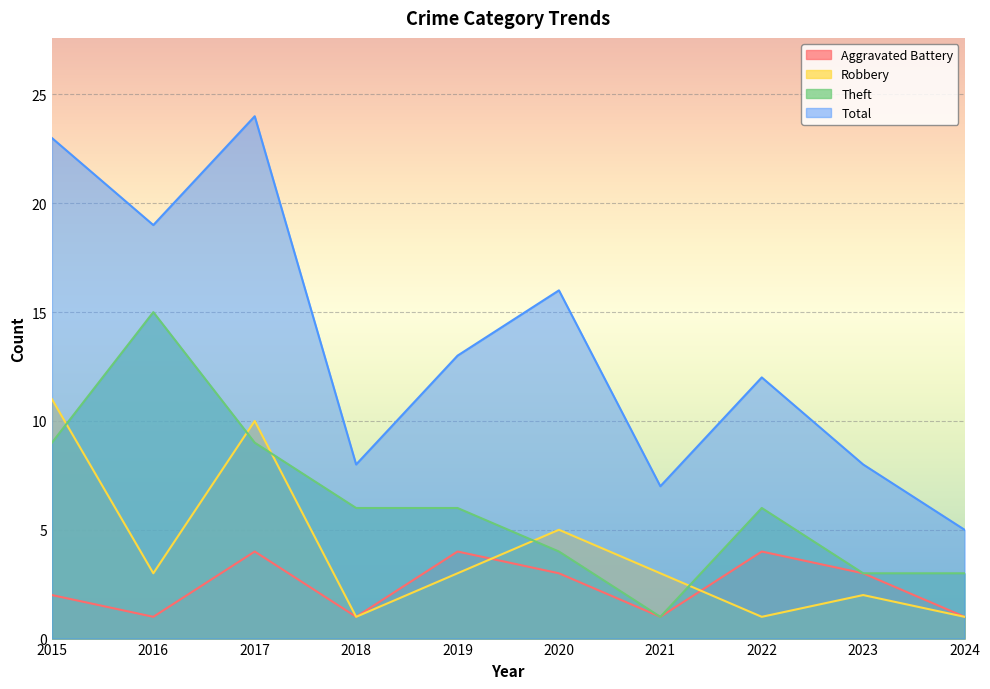

Which series has the largest range (max minus min)?

Total